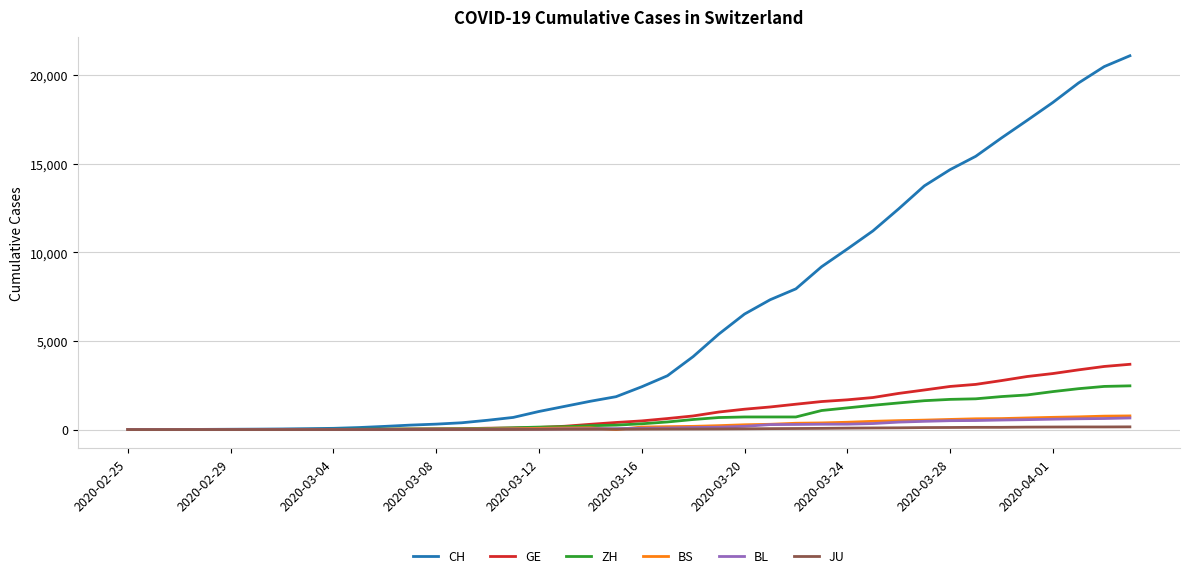

Which series has the largest range (max minus min)?

CH